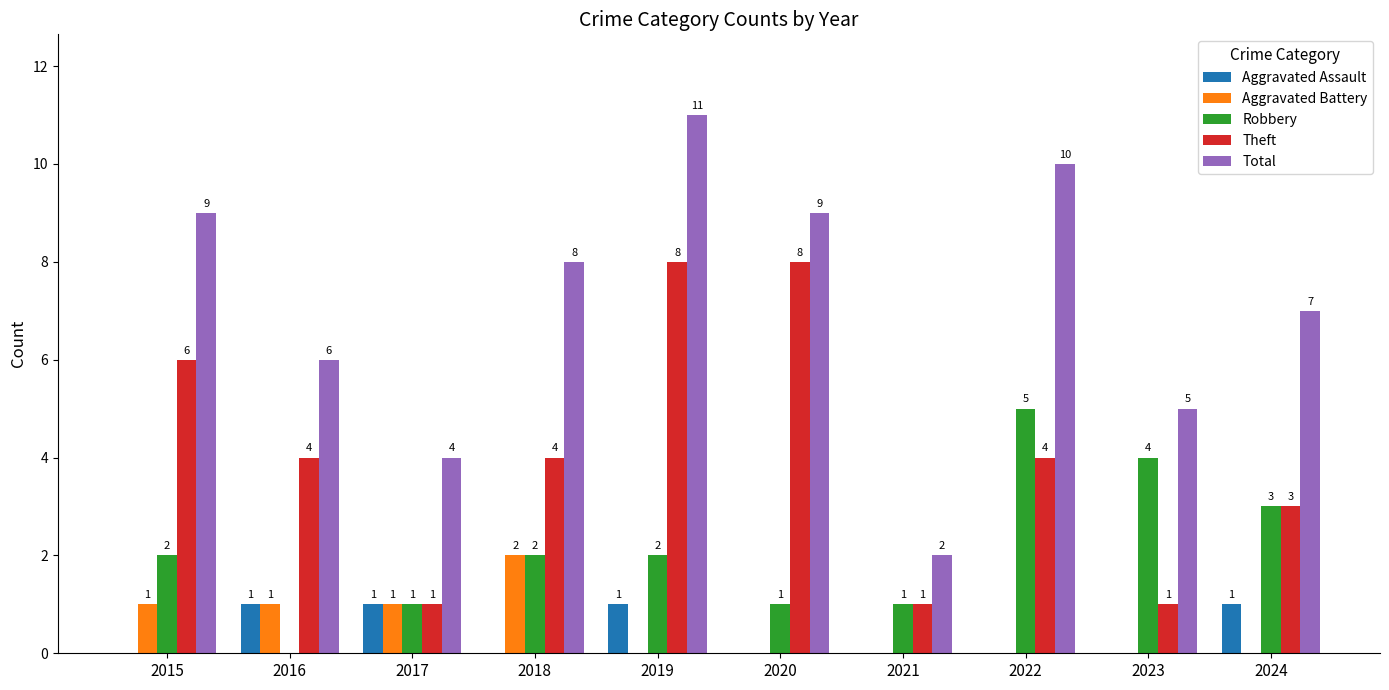

At which category does the chart reach its peak across all series?

2019